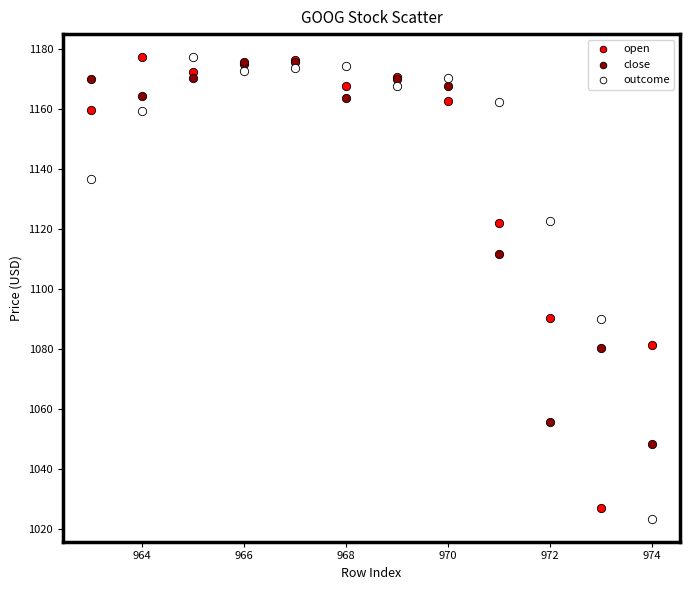

What are all the series names shown in the legend?

open, close, outcome